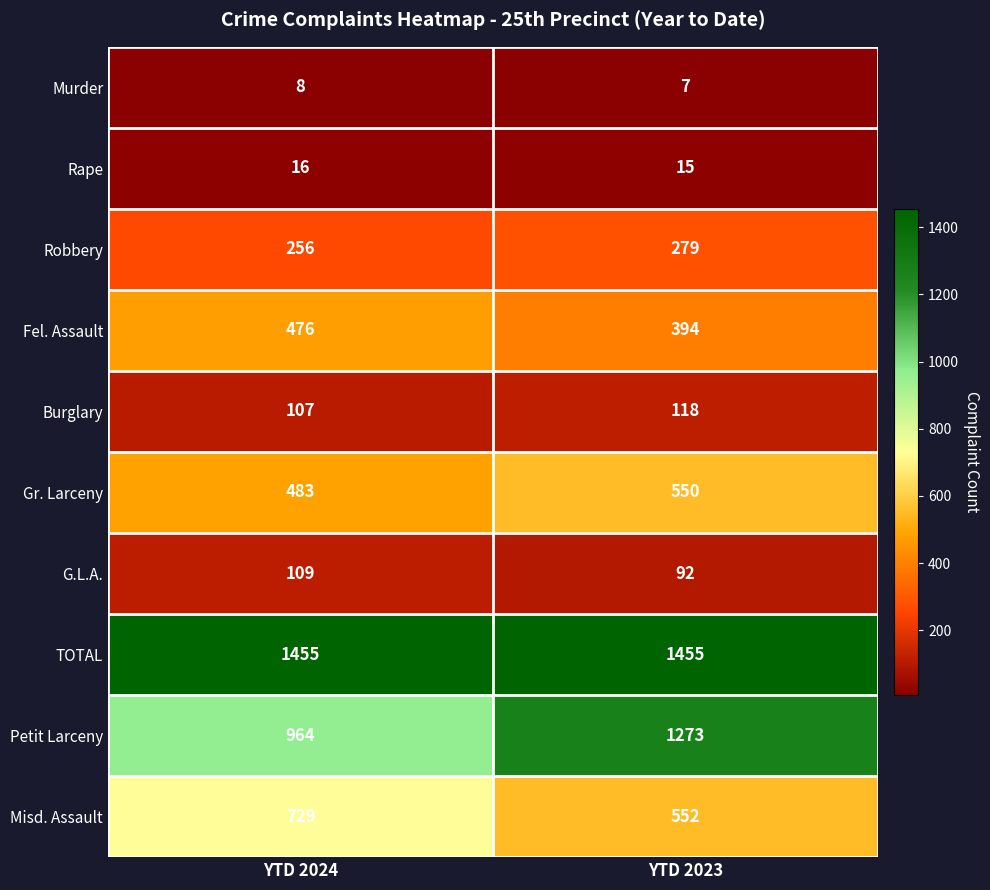

The value of G.L.A. at YTD 2024 is 47. True or false?

False